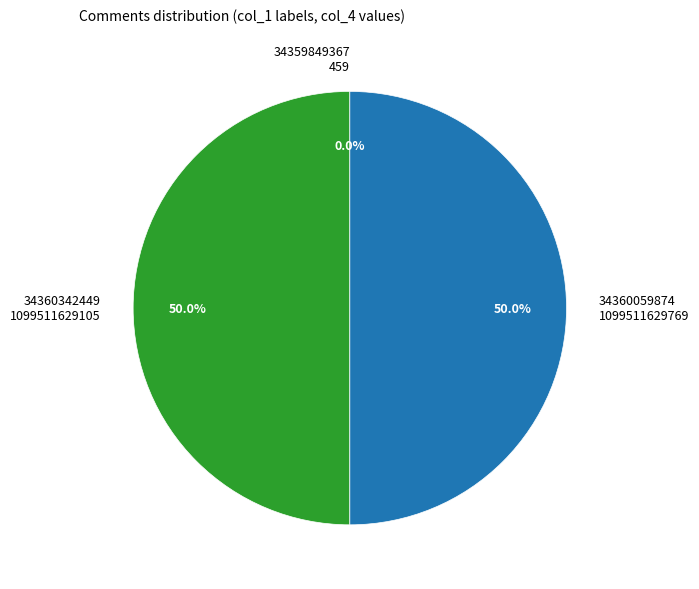

Approximately how many times larger is the value at 34360342449 compared to 34360059874?

1.0